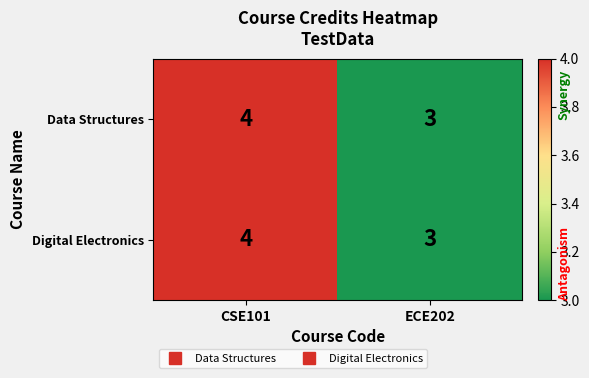

The Digital Electronics series shows 4 at CSE101. True or false?

True